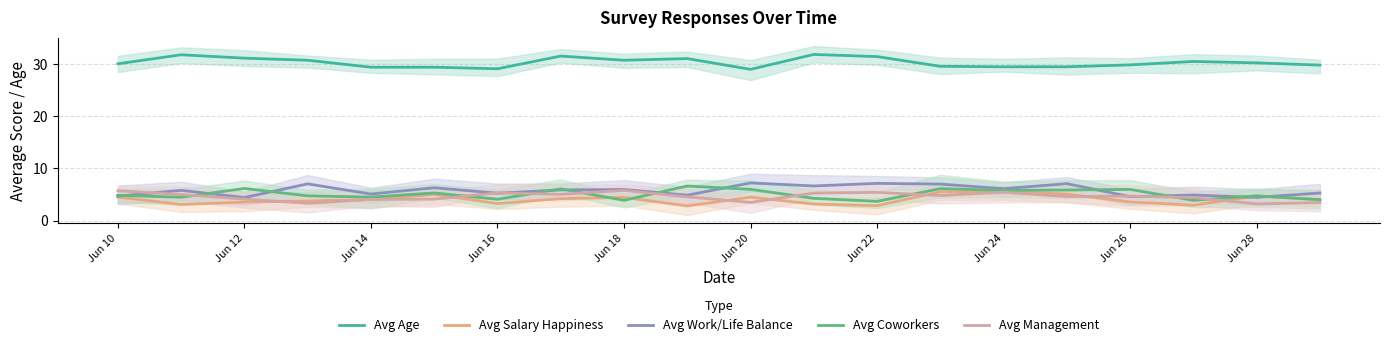

What is the lowest value of the Avg Management series?

3.2